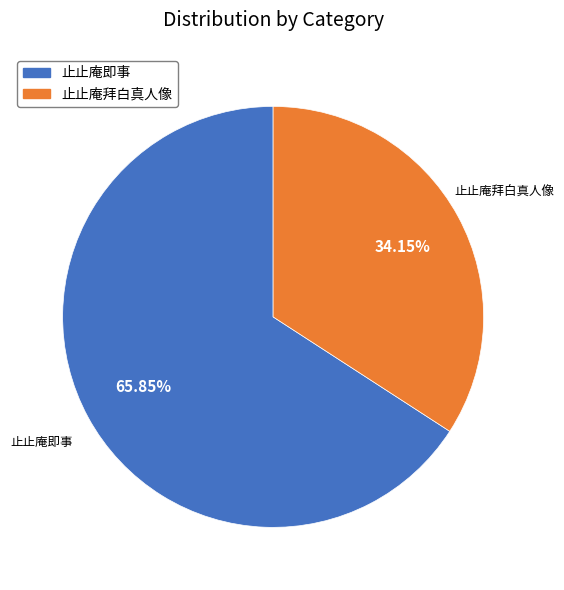

Between 止止庵即事 and 止止庵拜白真人像, which is larger?

止止庵即事